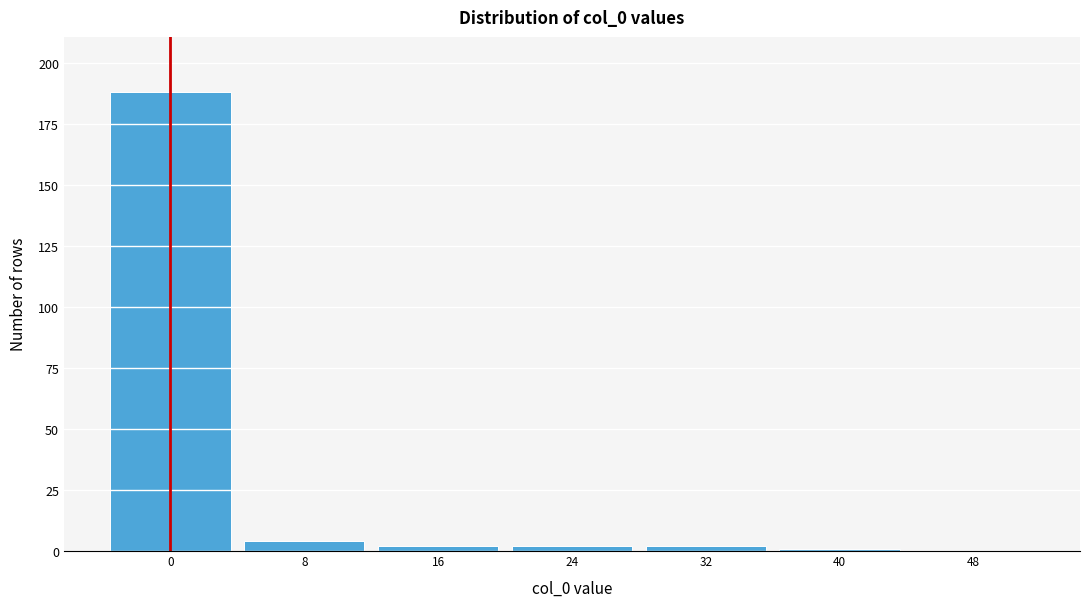

Reading right to left, transcribe all the data shown in this chart.

48=0	40=1	32=2	24=2	16=2	8=4	0=188